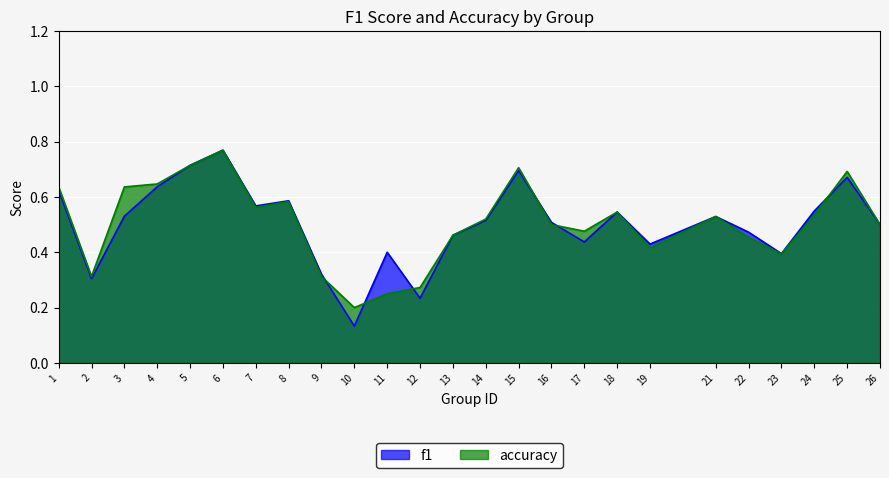

What is the sum of all f1 values?

12.5